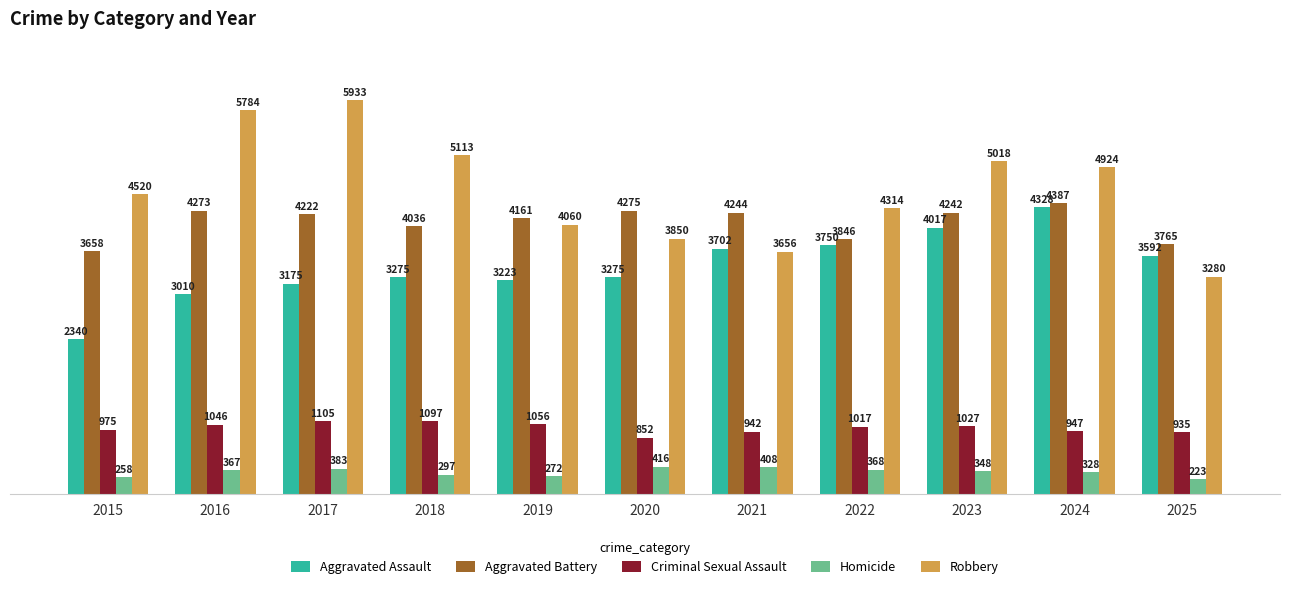

Reading right to left, extract all data points from this chart.

Aggravated Assault: 3592	4328	4017	3750	3702	3275	3223	3275	3175	3010	2340
Aggravated Battery: 3765	4387	4242	3846	4244	4275	4161	4036	4222	4273	3658
Criminal Sexual Assault: 935	947	1027	1017	942	852	1056	1097	1105	1046	975
Homicide: 223	328	348	368	408	416	272	297	383	367	258
Robbery: 3280	4924	5018	4314	3656	3850	4060	5113	5933	5784	4520